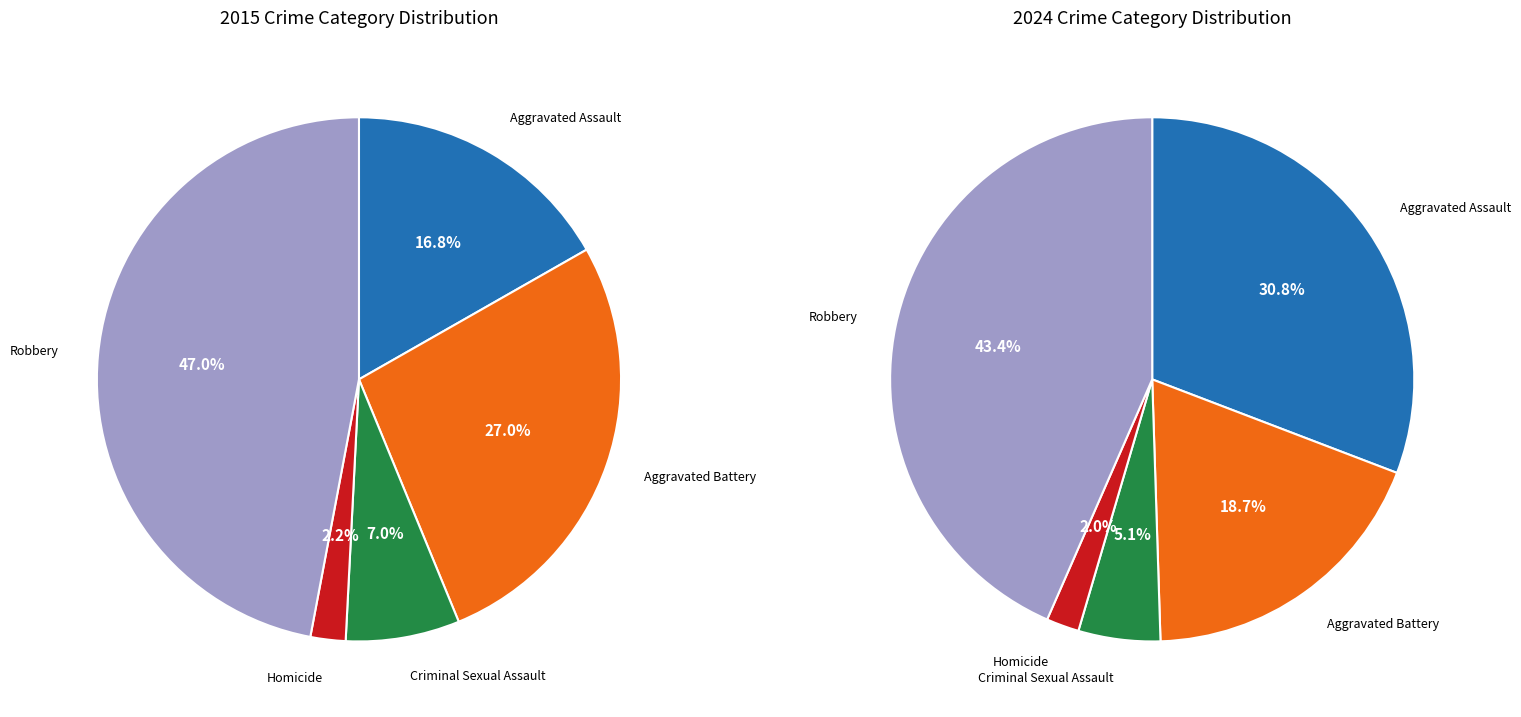

How many slices are in this pie chart?

5